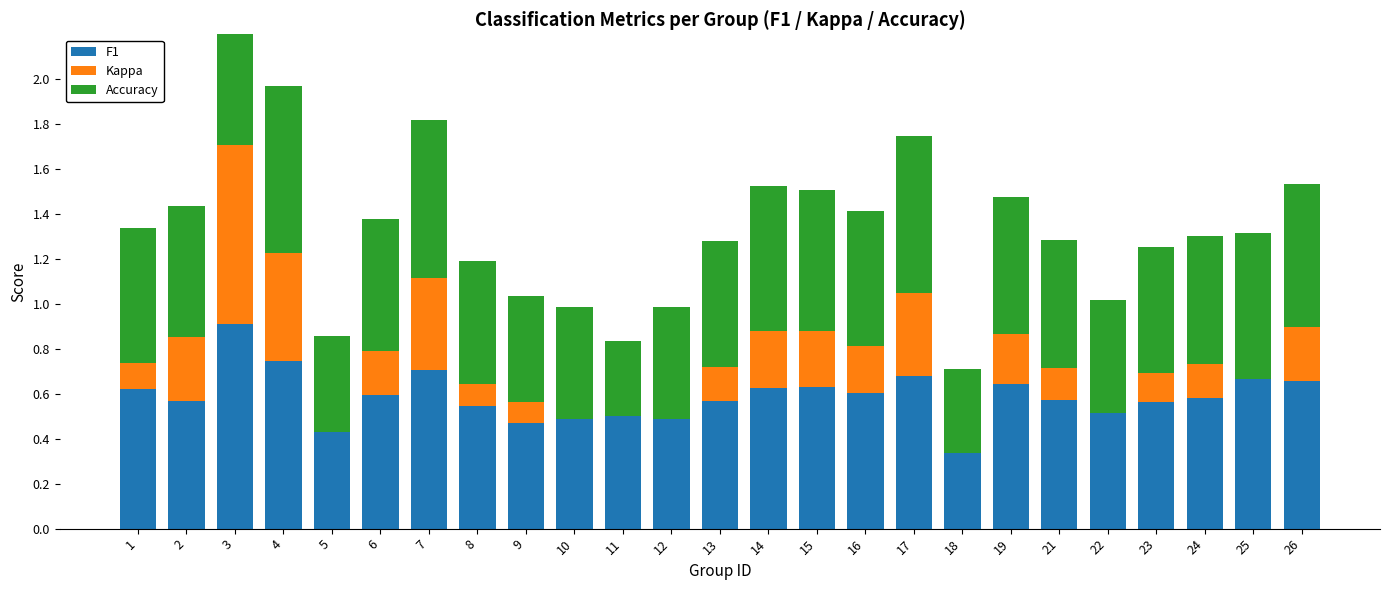

Which category has the highest value across all series?

3